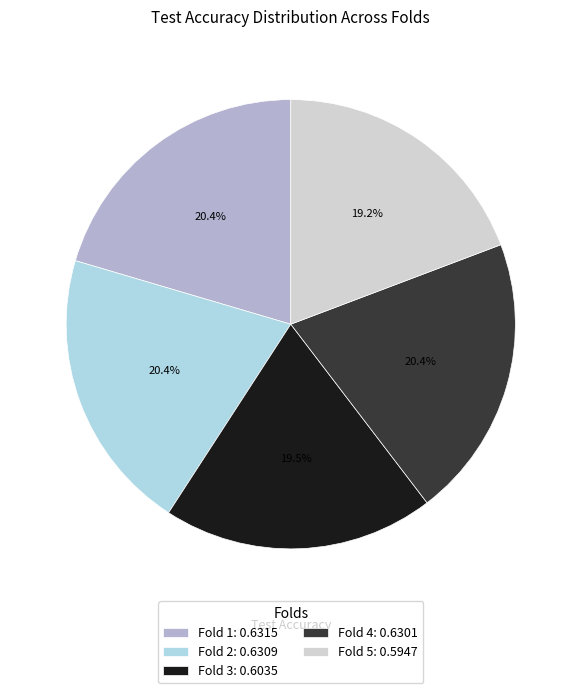

To the nearest percent, what is the difference between the Fold 4 and Fold 3 slice percentages?

1%